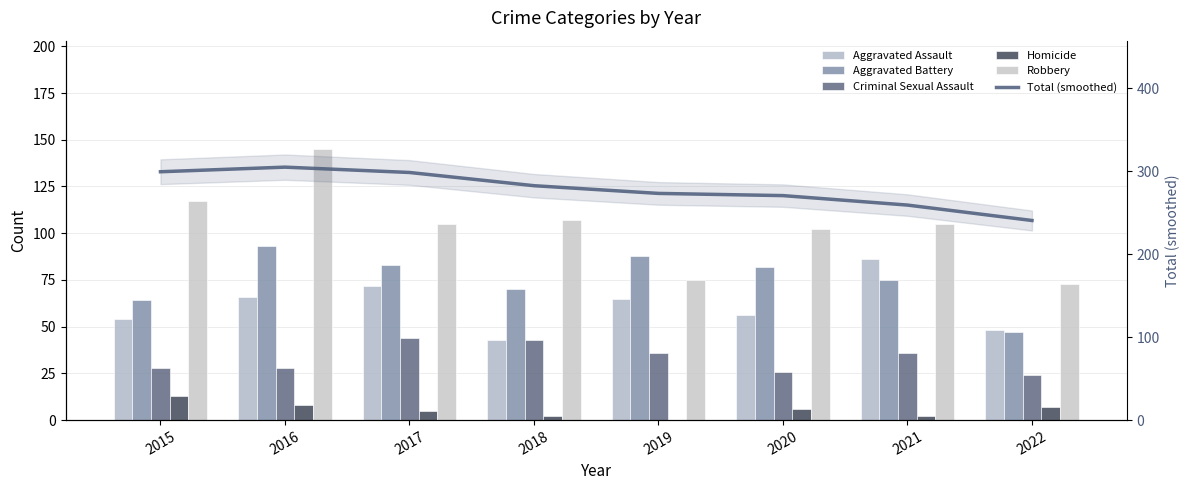

What is the value of the Criminal Sexual Assault bar at the 7th from the left?

36.0